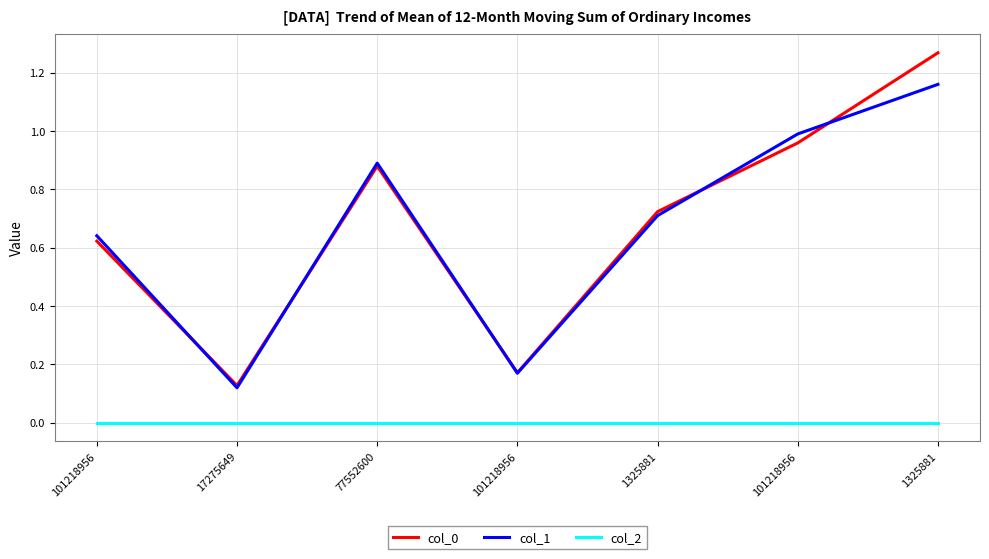

True or false: col_1 and col_2 intersect in this chart.

False